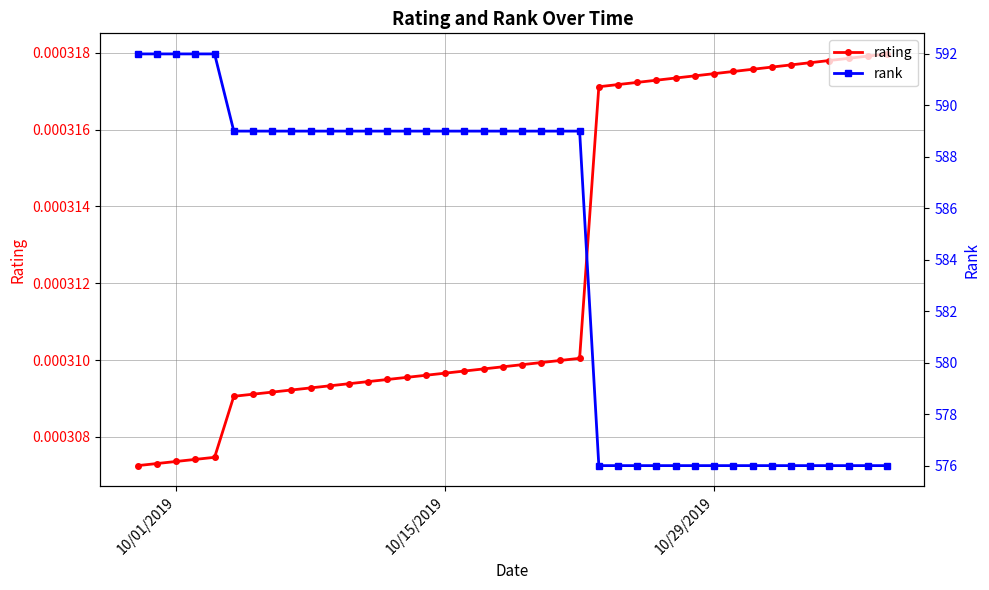

Count the rating values in the range 0 to 1.

40